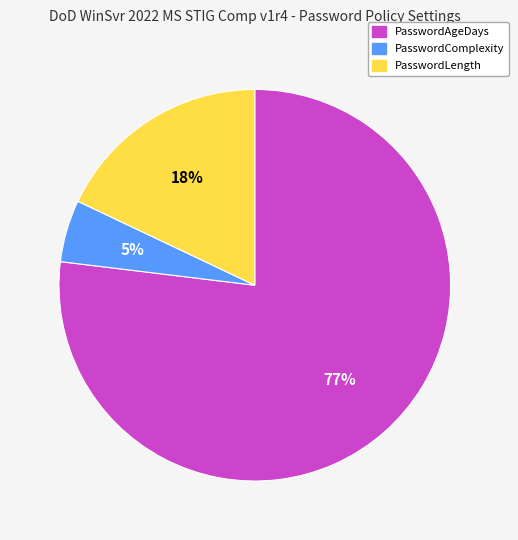

Which category accounts for the majority?

PasswordAgeDays